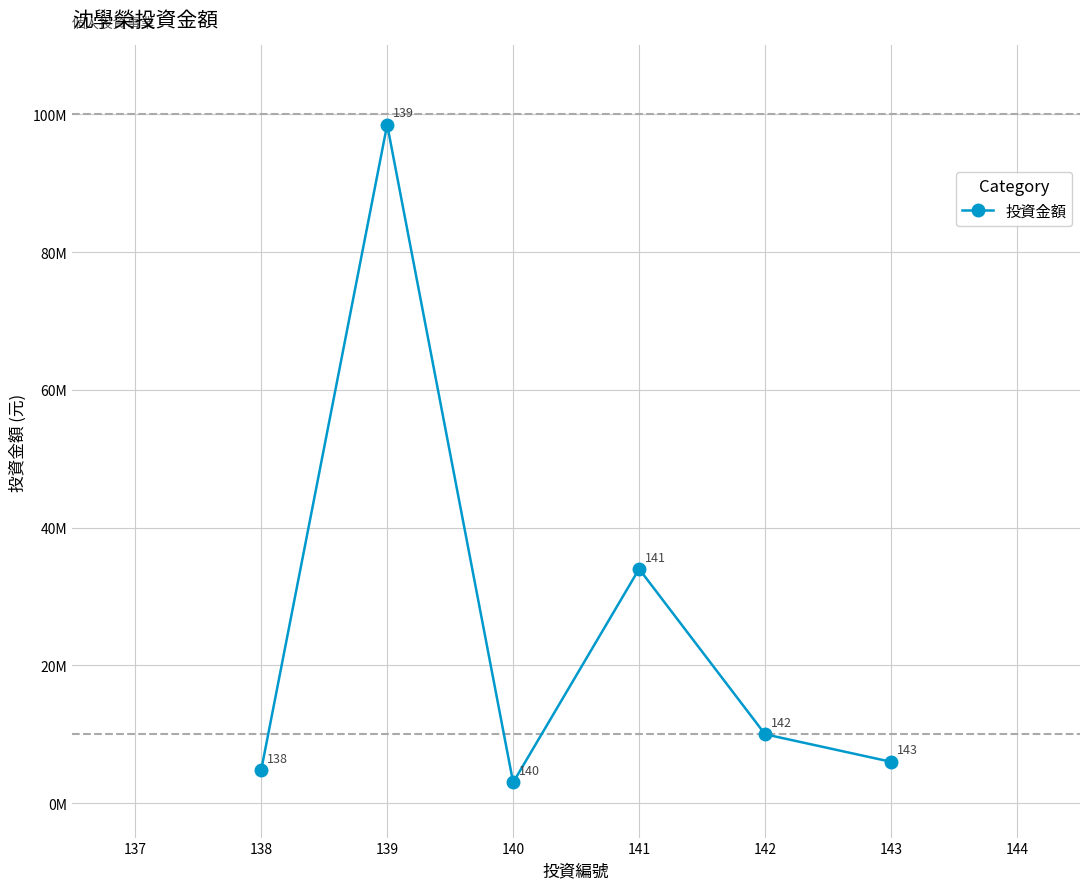

Is this an area chart (filled region under the line)?

No